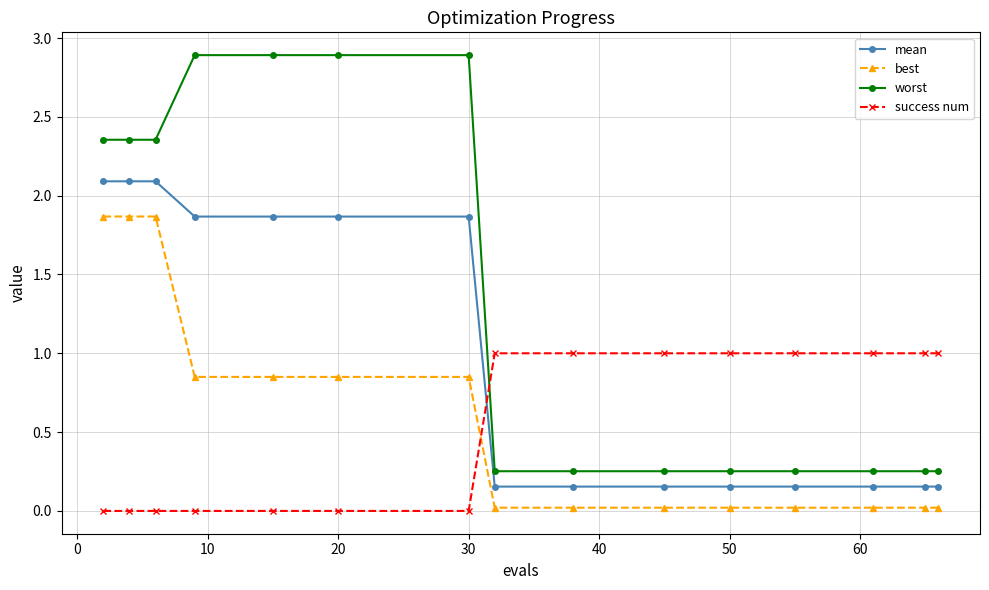

Which series has the largest total across all categories?

worst